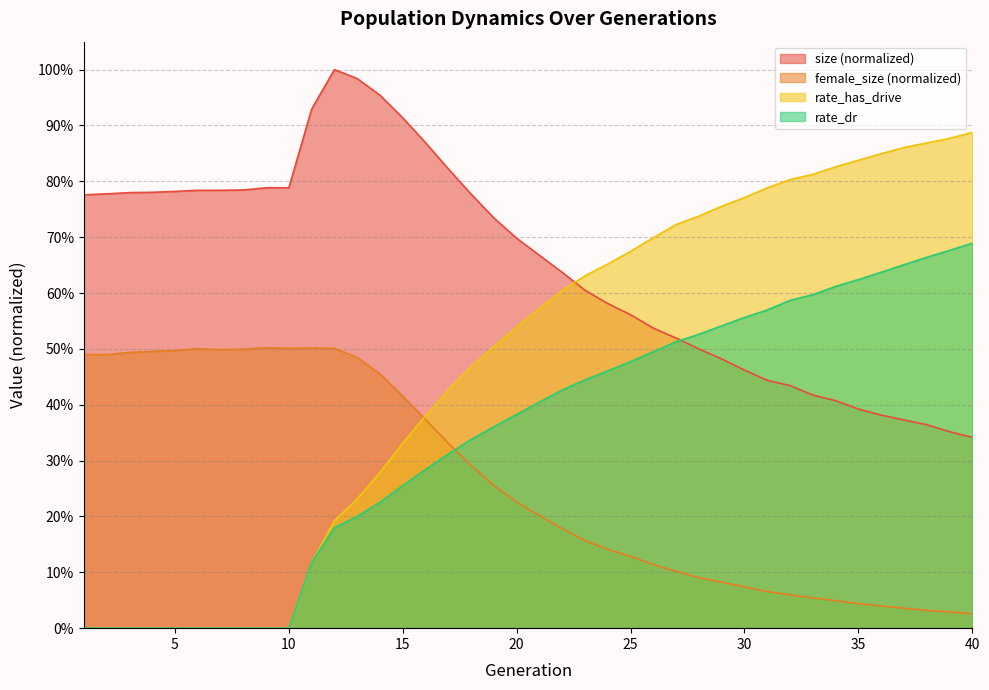

True or false: female_size and size intersect in this chart.

False